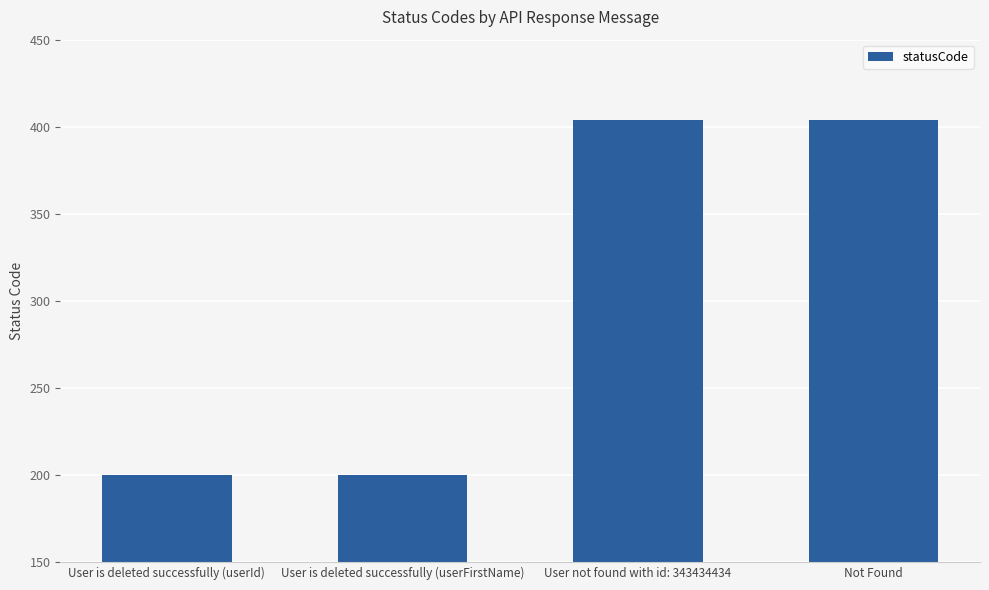

The chart shows a value of 590 at Not Found. True or false?

False